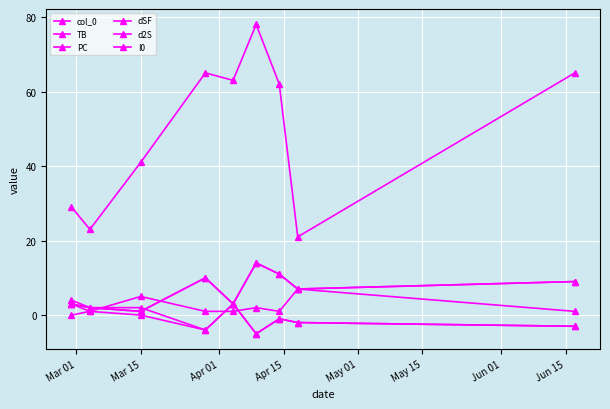

What are all the series names shown in the legend?

col_0, TB, PC, dSF, d2S, I0